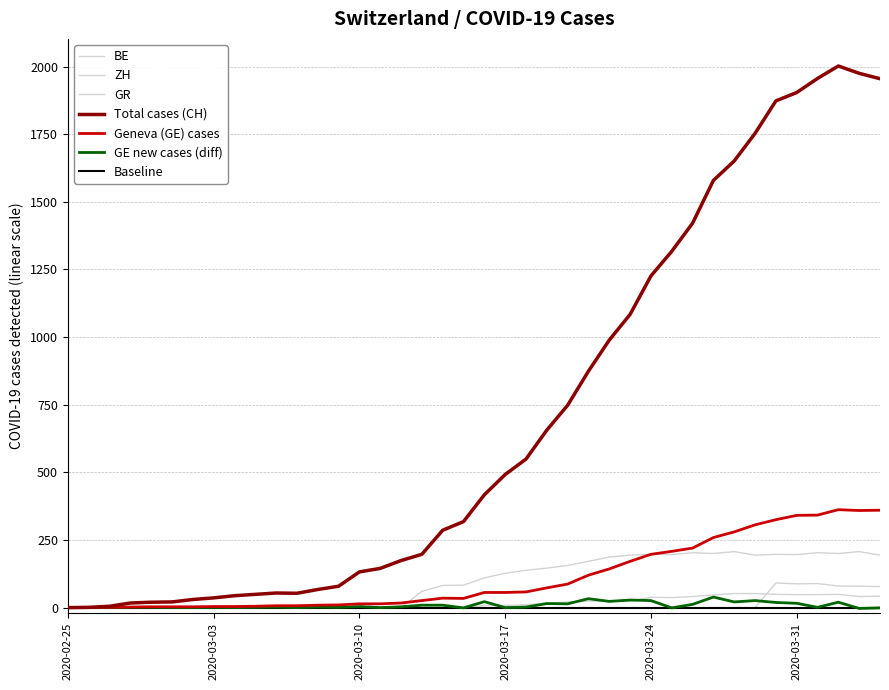

Is this an area chart (filled region under the line)?

No